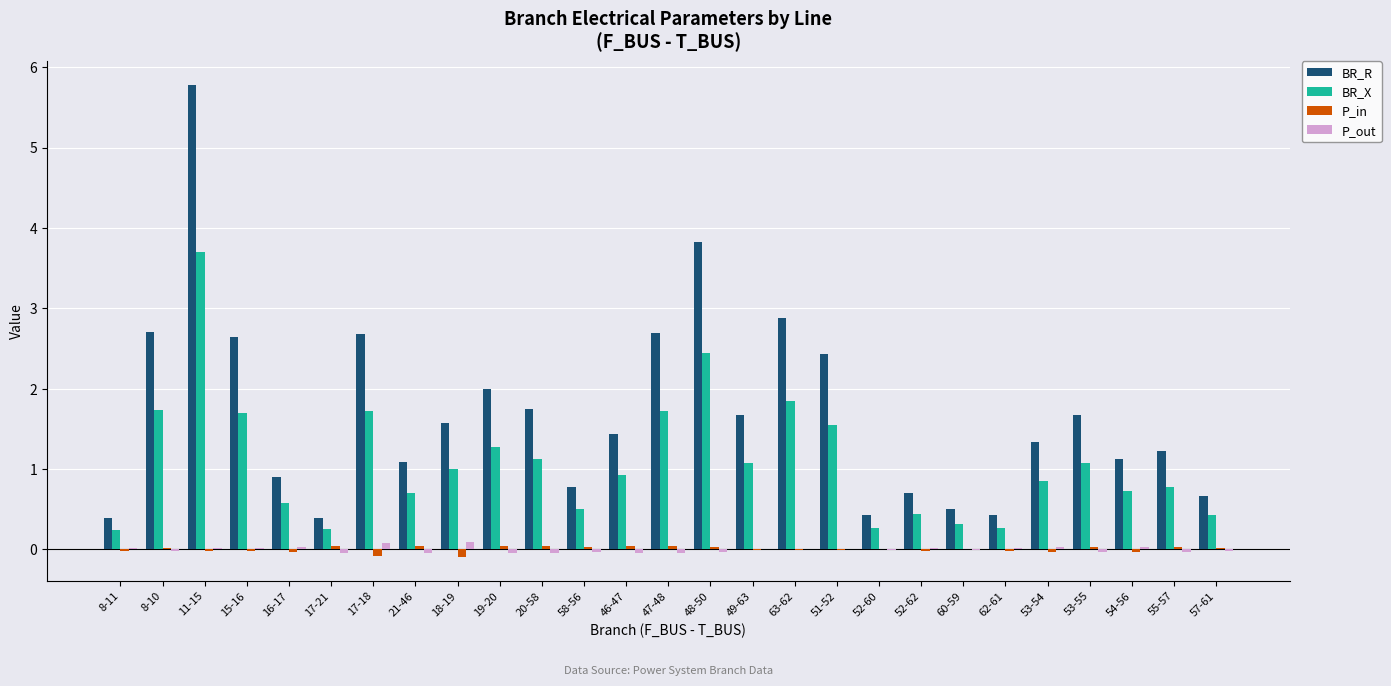

Which category has the highest value across all series?

11-15